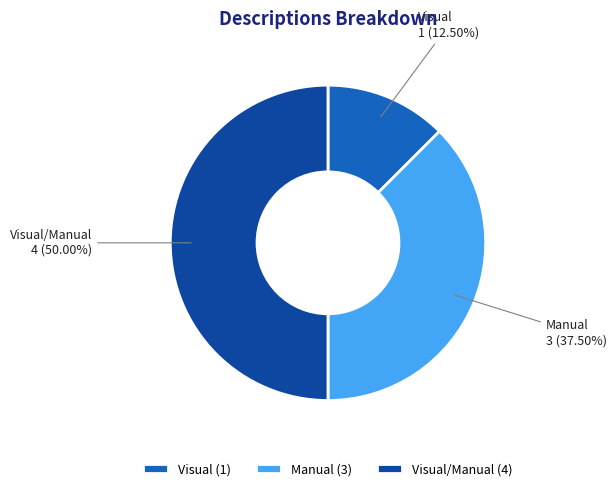

Count the number of slices in the pie.

3